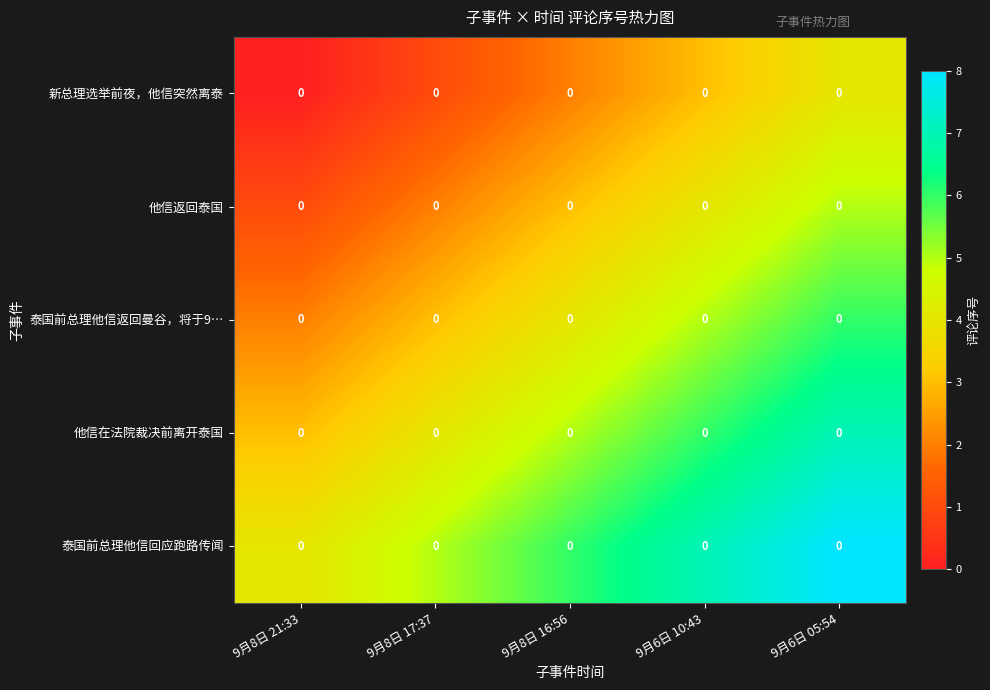

Between 9月8日 21:33 and 9月6日 05:54, which is larger?

9月6日 05:54